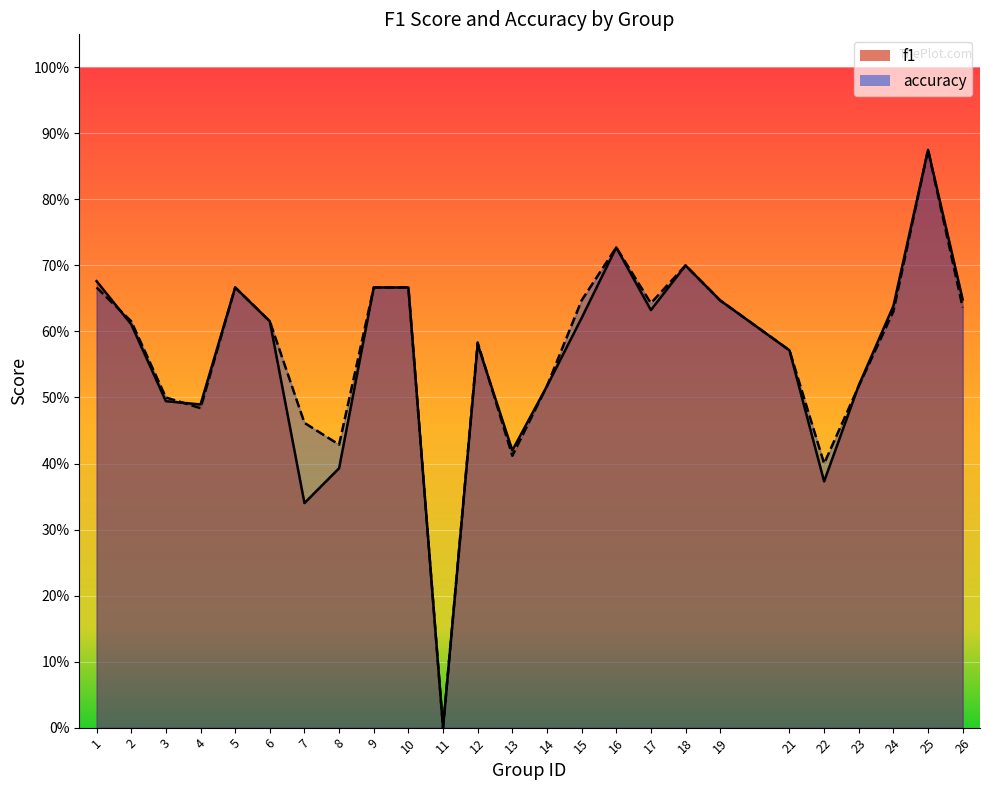

Between 4 and 16, which series saw the biggest shift?

accuracy